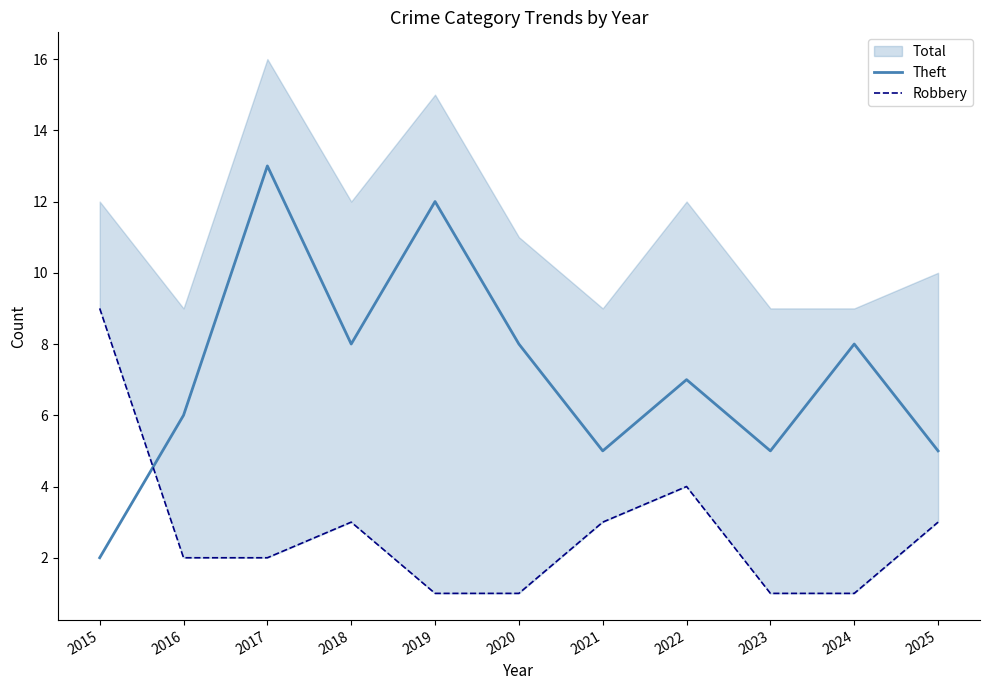

Between which two adjacent categories do Theft and Robbery first intersect?

2015 and 2016